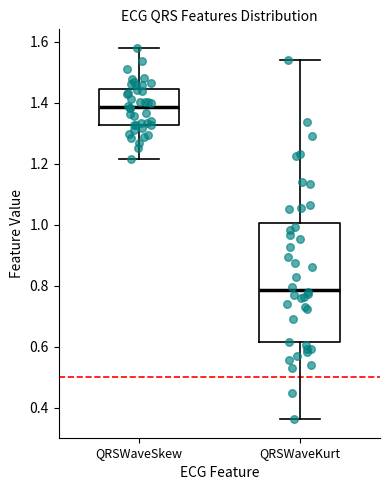

Where does the median line of the box for QRSWaveKurt sit on the y-axis? The values are not printed on the chart, so give them approximately, as read against the axis.

0.78